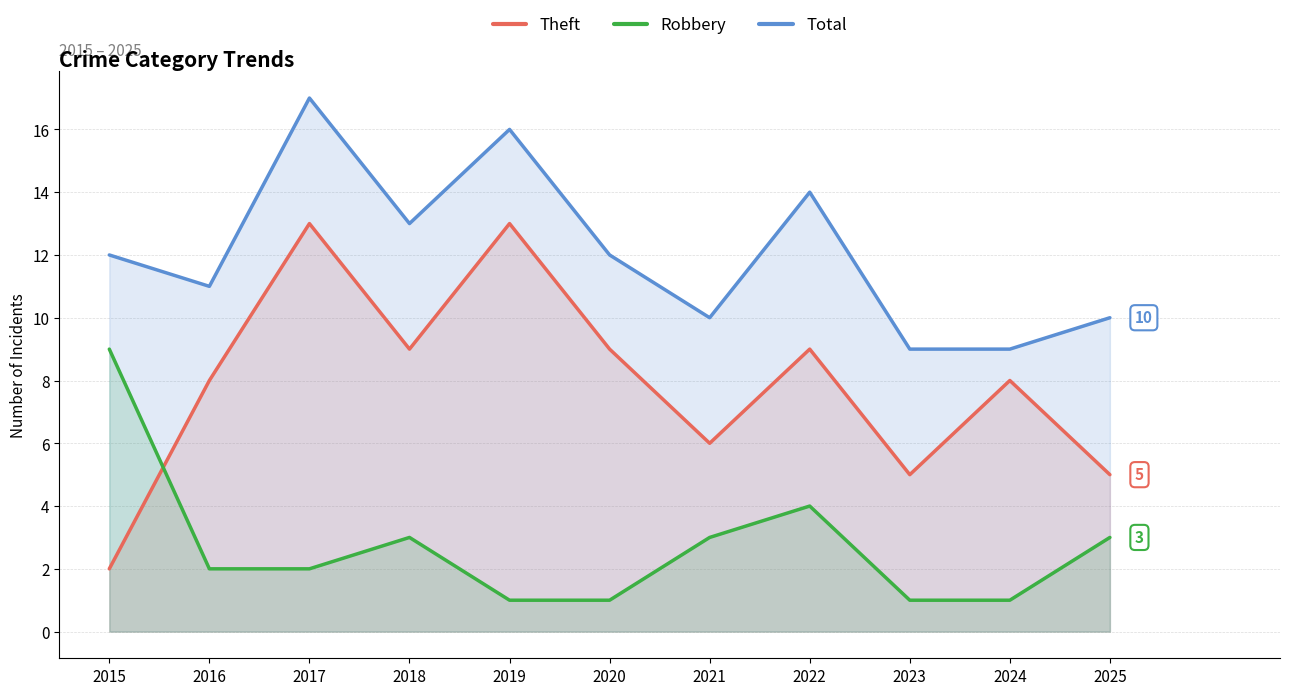

In Theft, how many points are lower than both neighbors (excluding endpoints)?

3